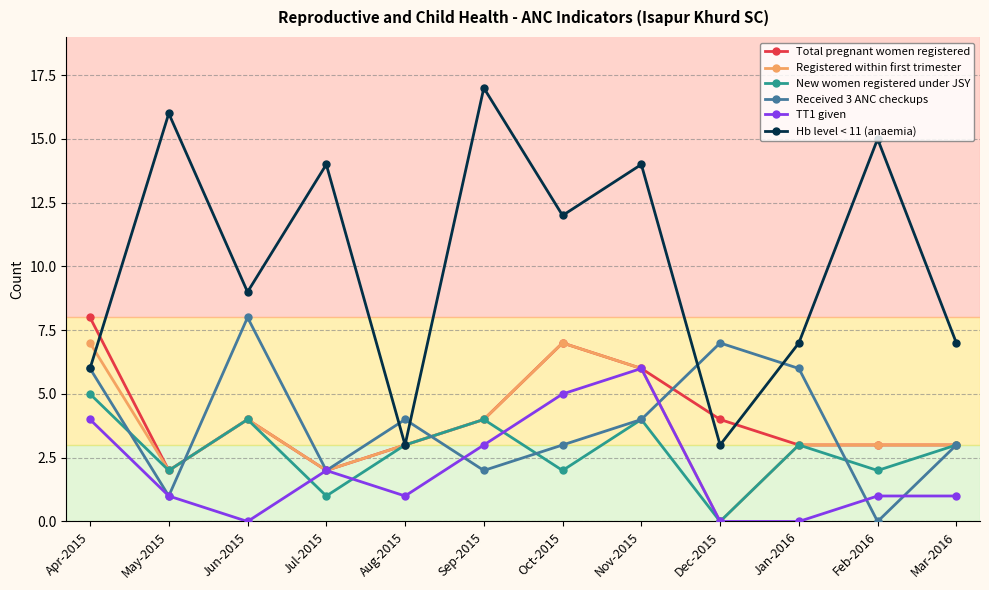

How many categories are shown in the chart?

12